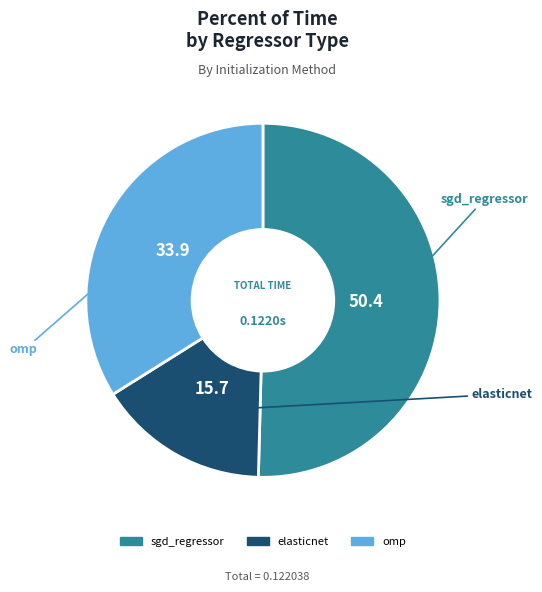

Combined, do sgd_regressor and elasticnet account for over 50%?

Yes